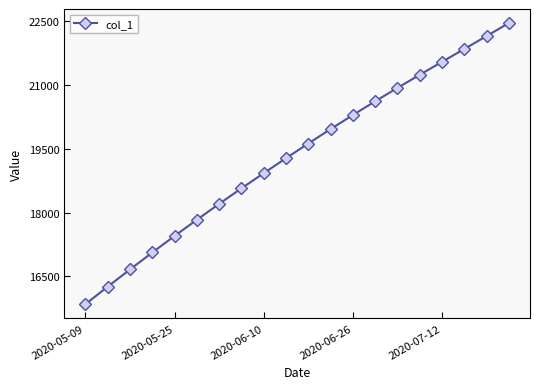

Count the number of data series in this chart.

1